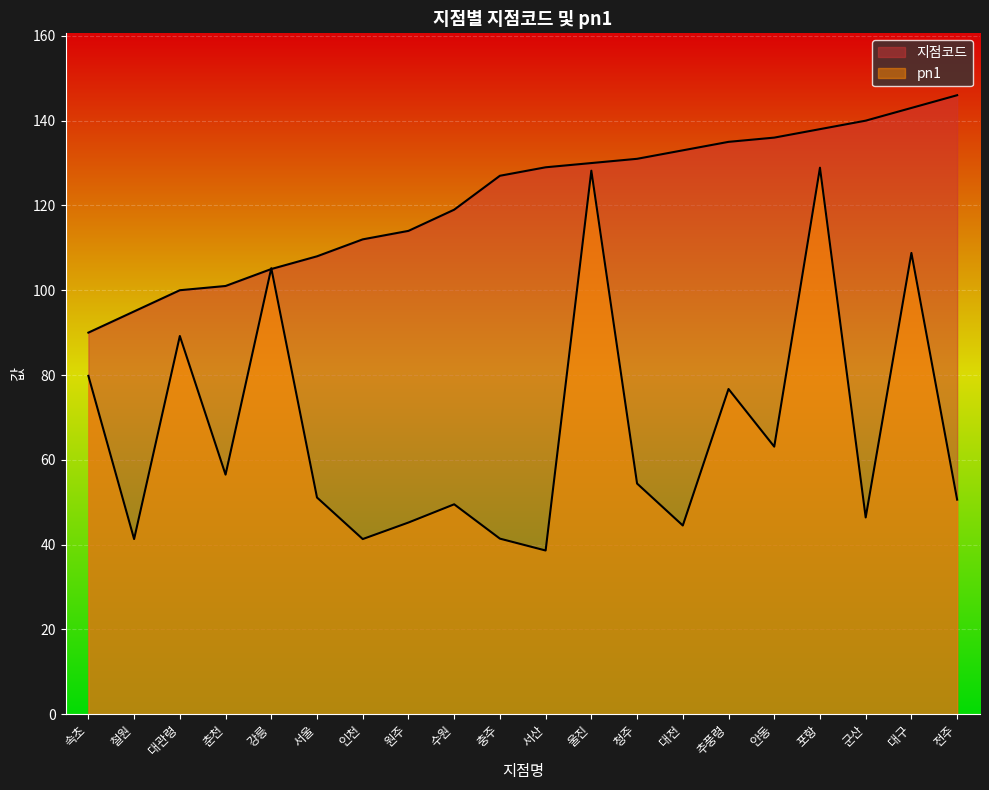

What is the approximate value of pn1 at 속초?

79.8